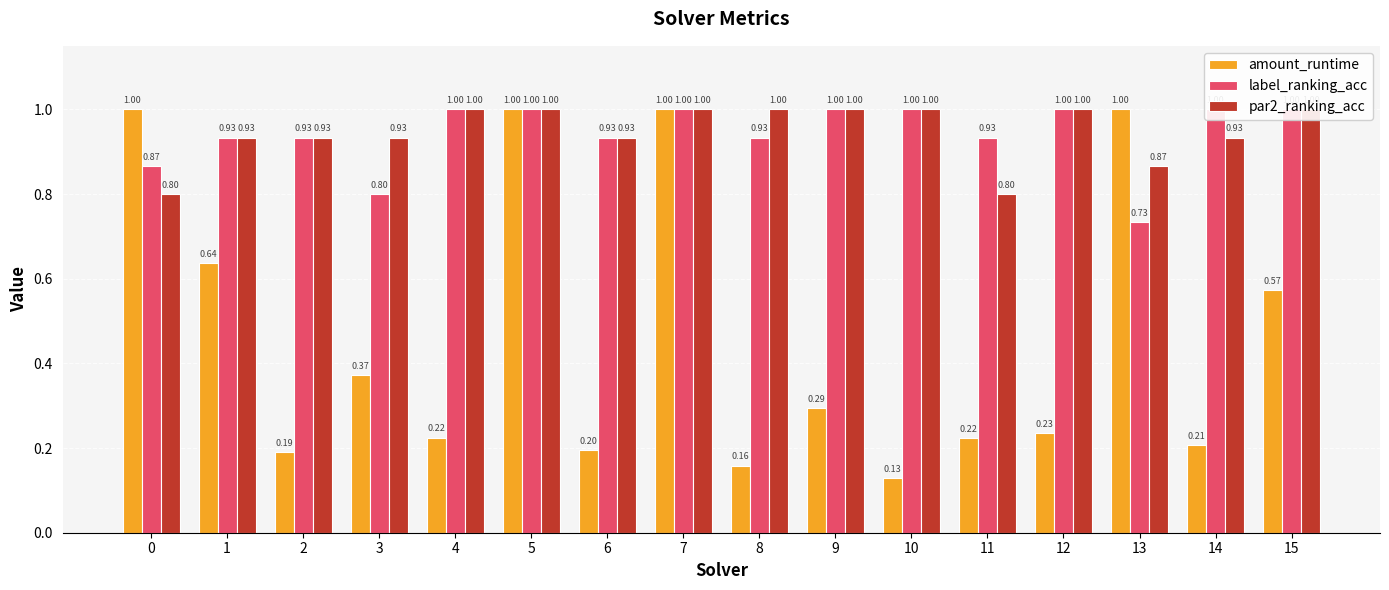

What are all the series names shown in the legend?

amount_runtime, label_ranking_acc, par2_ranking_acc